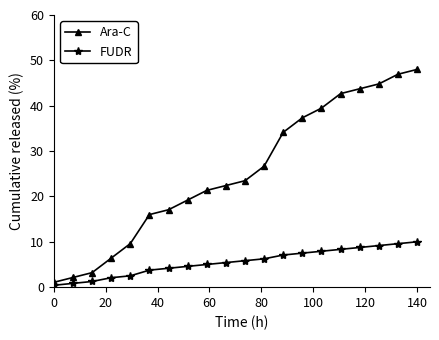

List the series in order of their overall mean, highest first.

Ara-C, FUDR